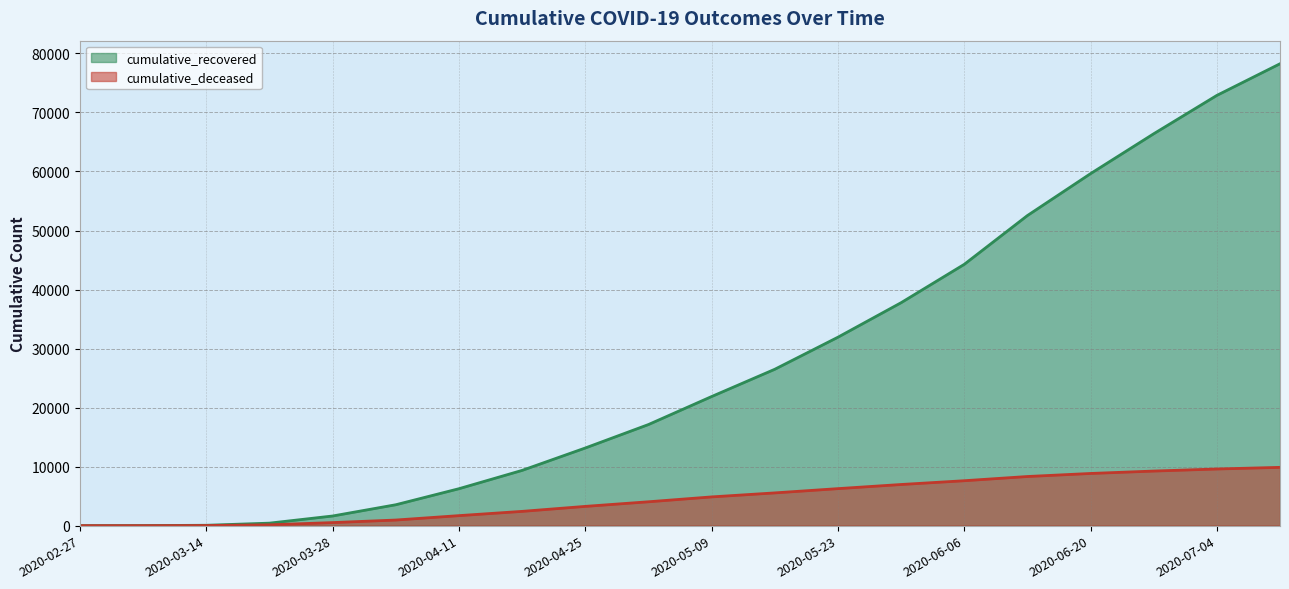

What is the difference between the maximum and minimum values in the cumulative_recovered series?

78246